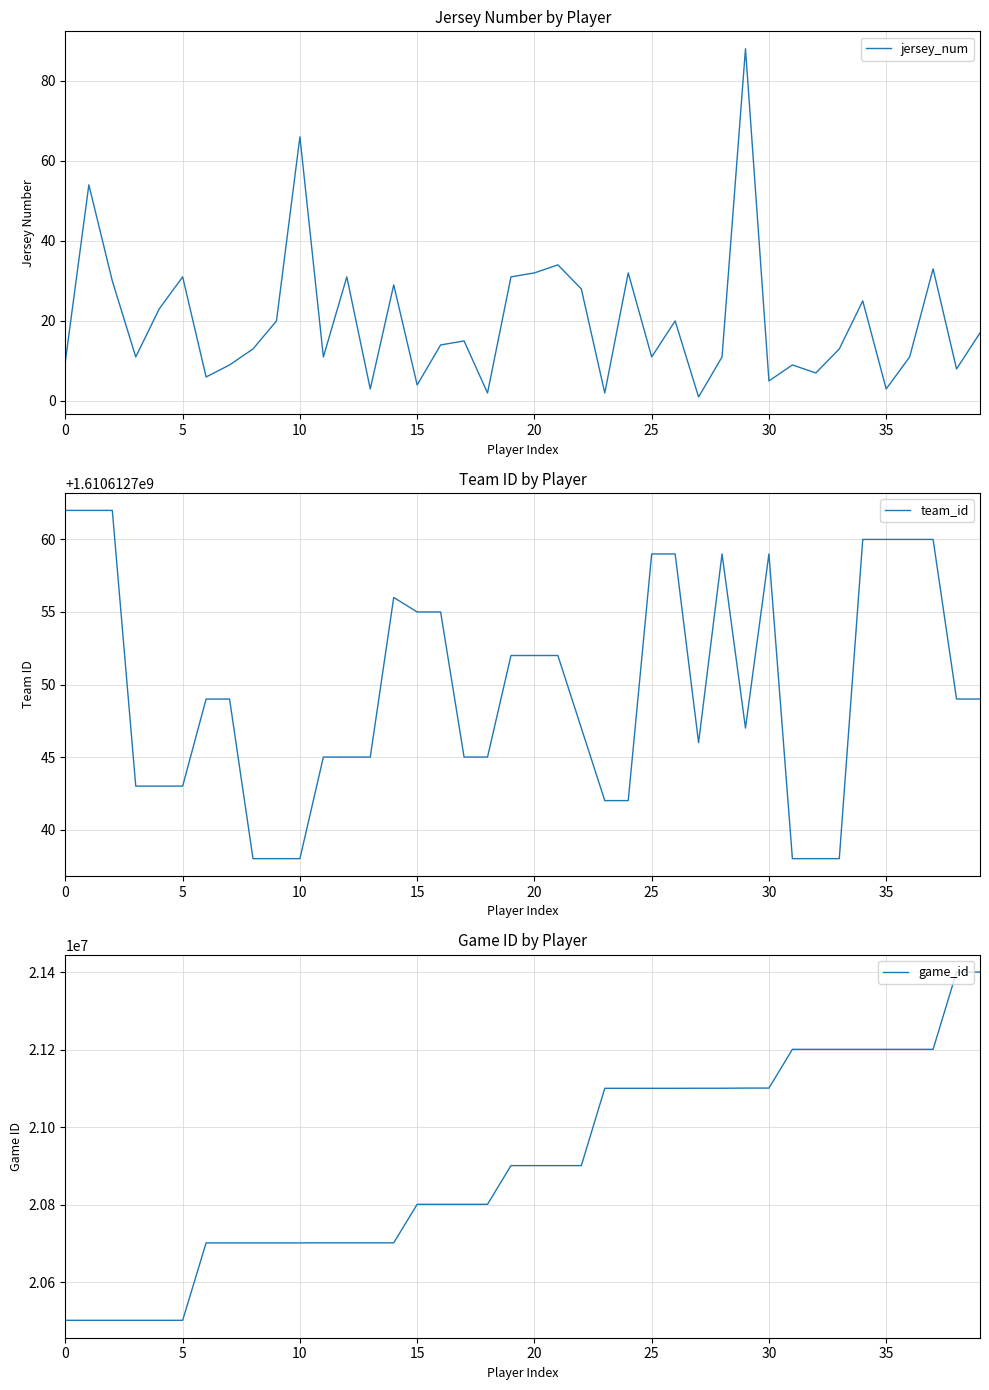

What is the label of the 28th point from the left?

27